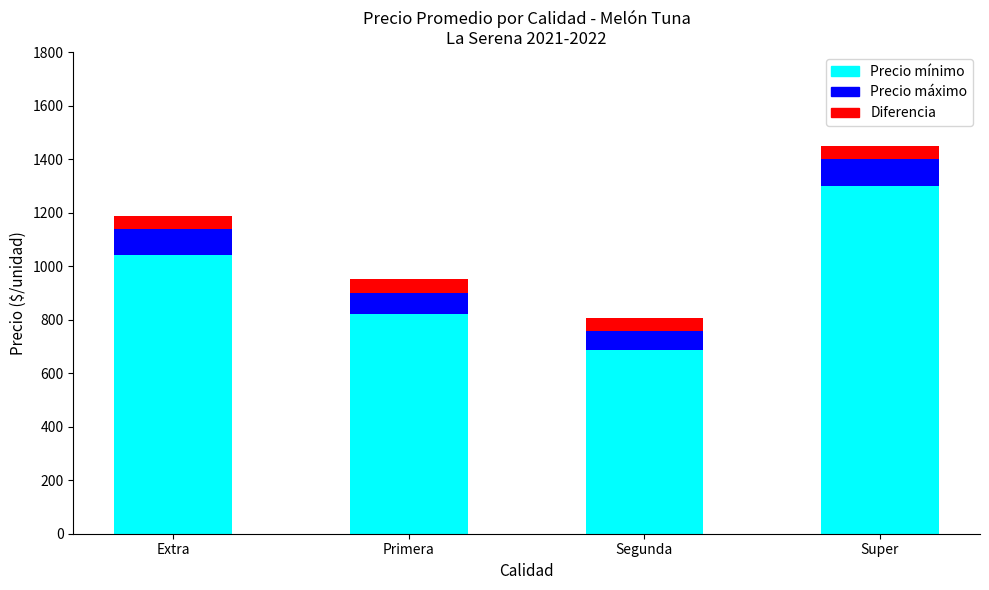

Is it true that Precio mínimo equals 234 at Extra?

False